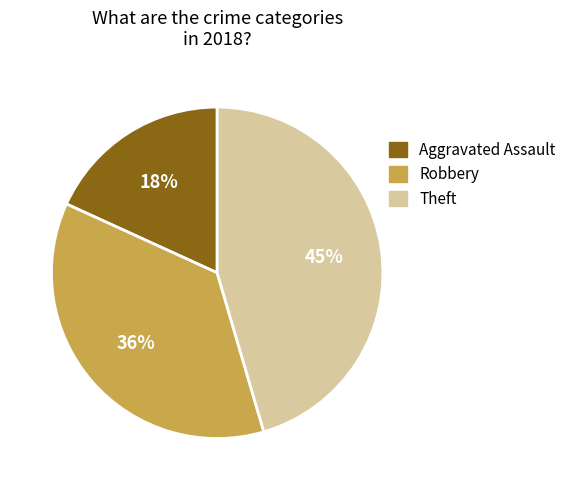

What is the smallest slice in the pie chart?

Aggravated Assault